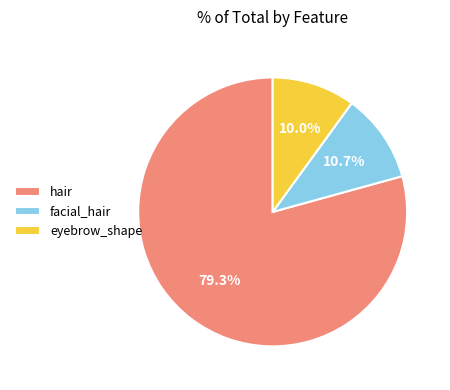

Approximately how many times larger is the value at hair compared to facial_hair?

7.4